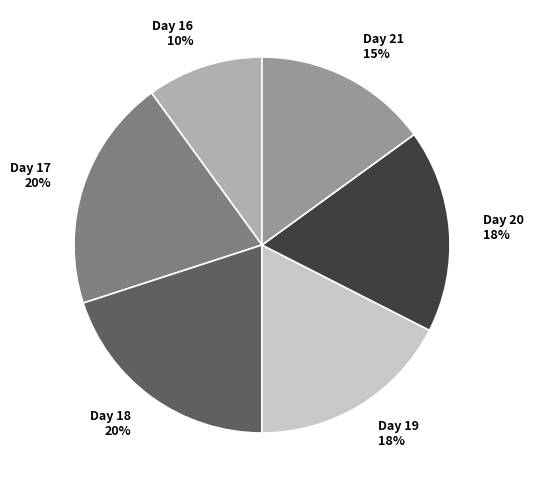

Is there a majority slice in this chart?

No